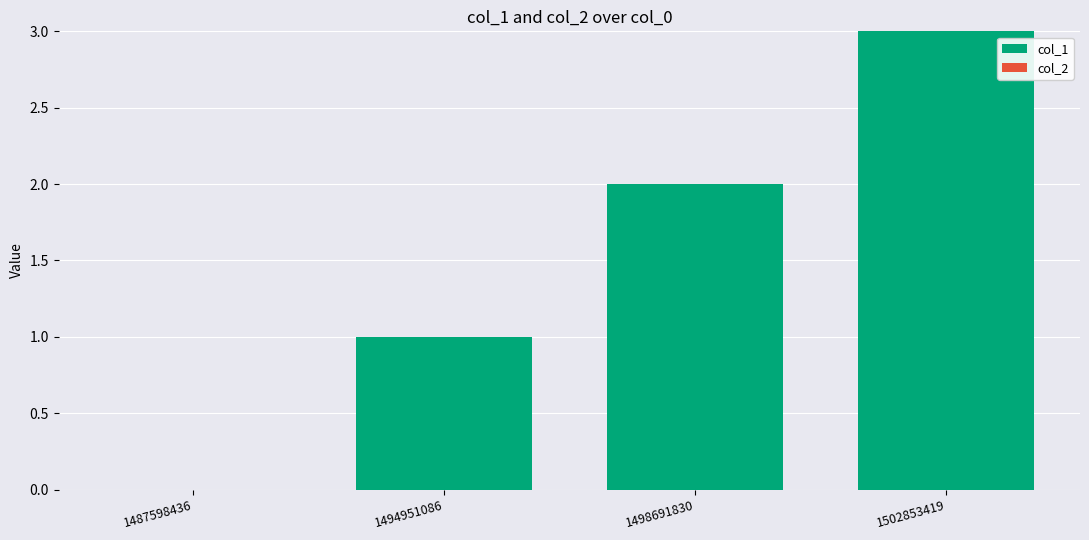

Which label corresponds to the largest value in the chart?

1502853419